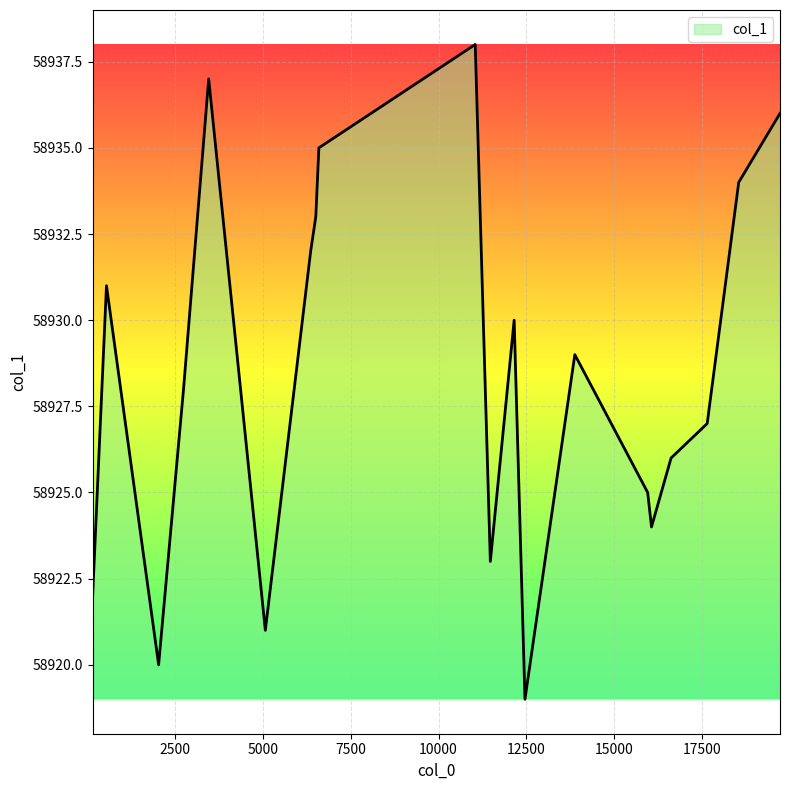

What is the maximum value shown in the chart?

58938